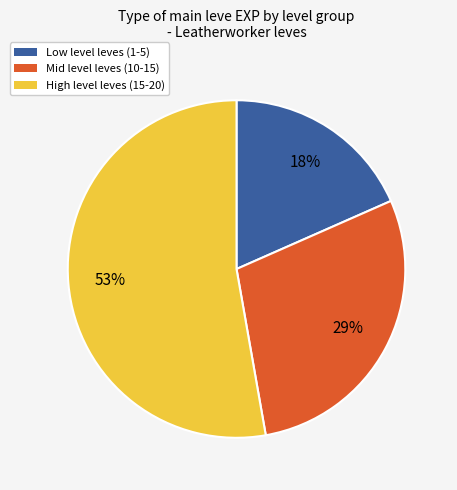

Is there any slice that represents more than half of the pie?

Yes